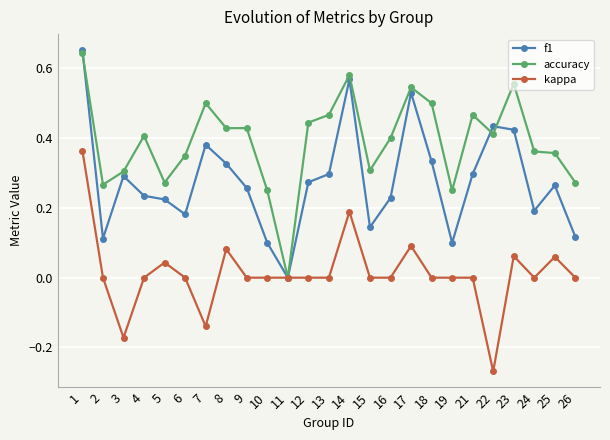

List the series in order of their overall mean, lowest first.

kappa, f1, accuracy